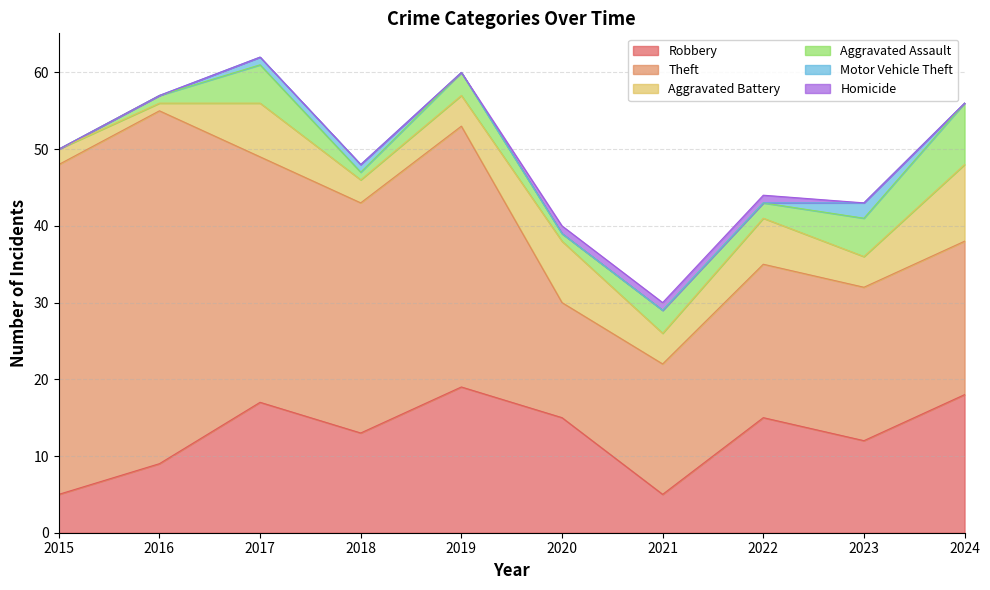

What is the difference between the highest and lowest values at 2016?

46